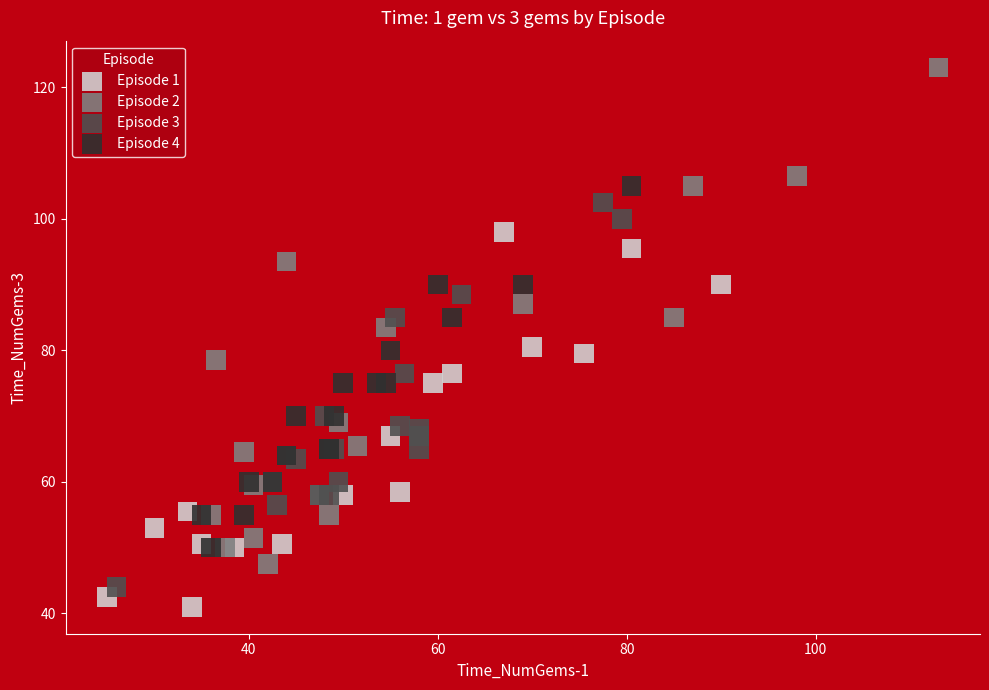

Which series reaches the maximum Y coordinate?

Episode 2